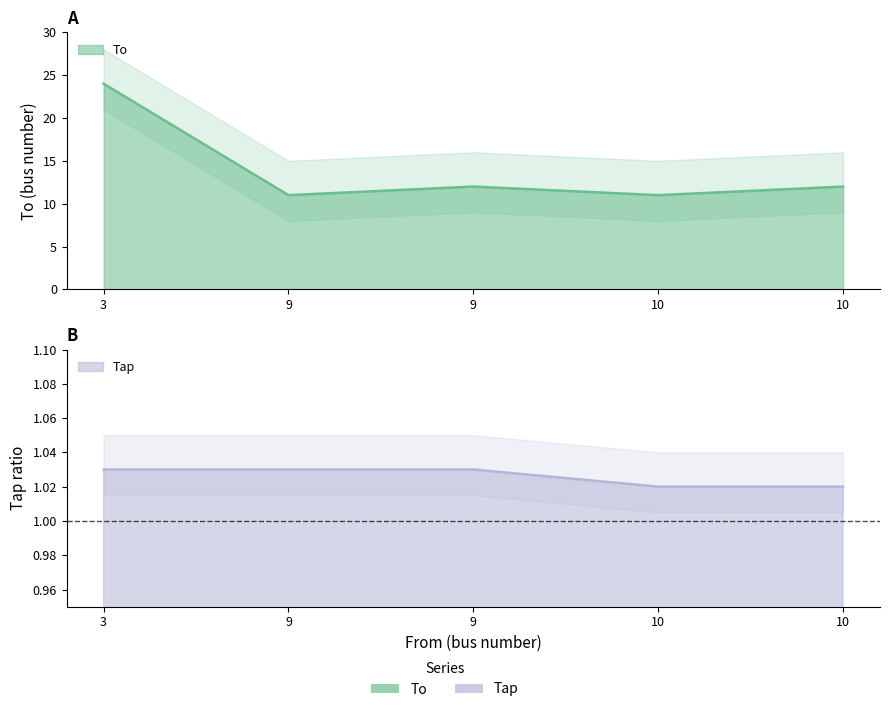

At which label is To closest to 17?

9